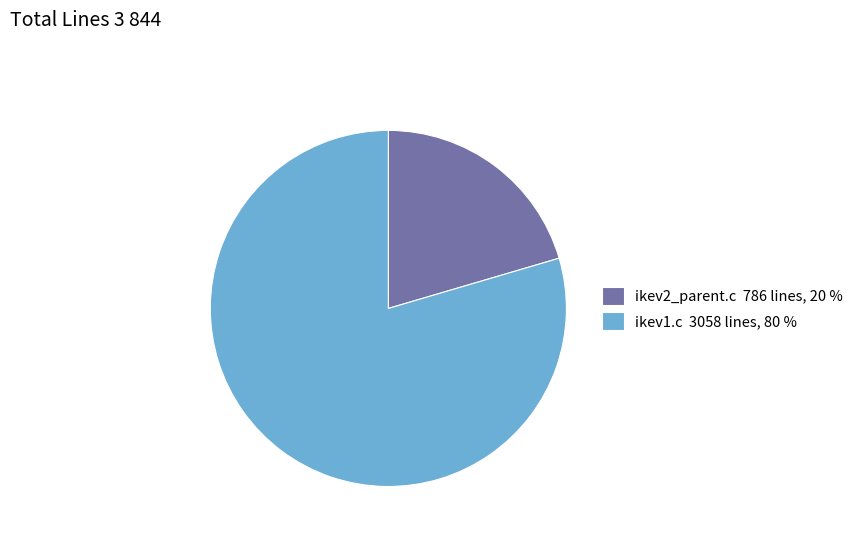

The ikev2_parent.c slice represents 7% of the pie. True or false?

False